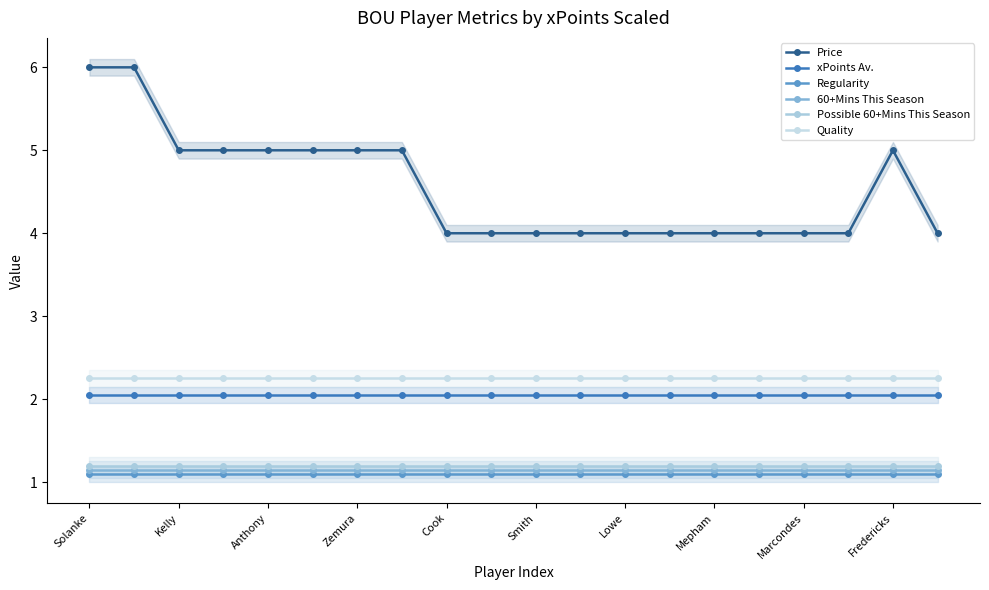

What position from the right is 16?

4